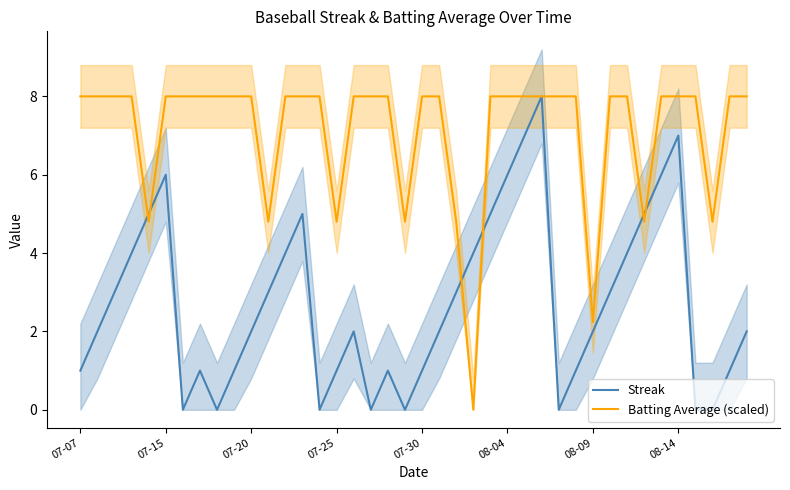

Is this an area chart (filled region under the line)?

No